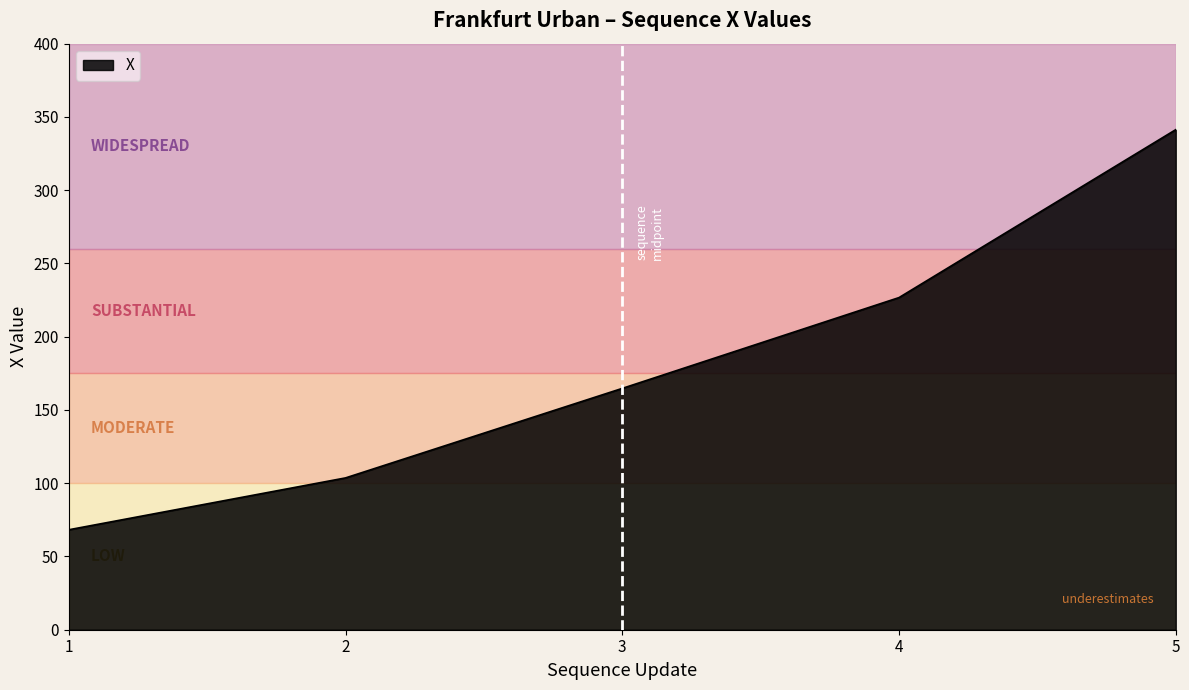

List the labels in order of value, largest first.

5, 4, 3, 2, 1